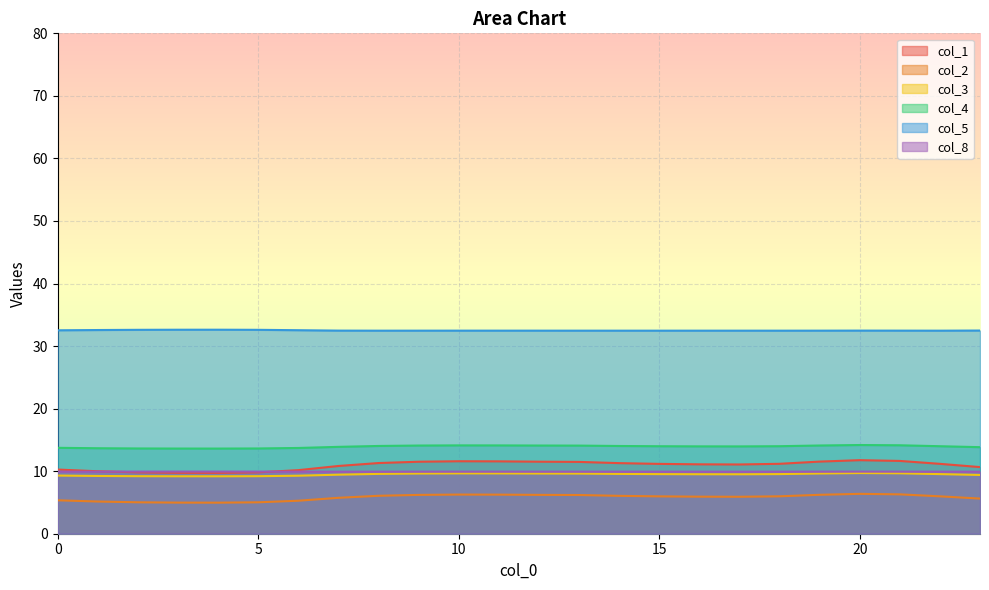

In col_4, how many points are lower than both neighbors (excluding endpoints)?

2